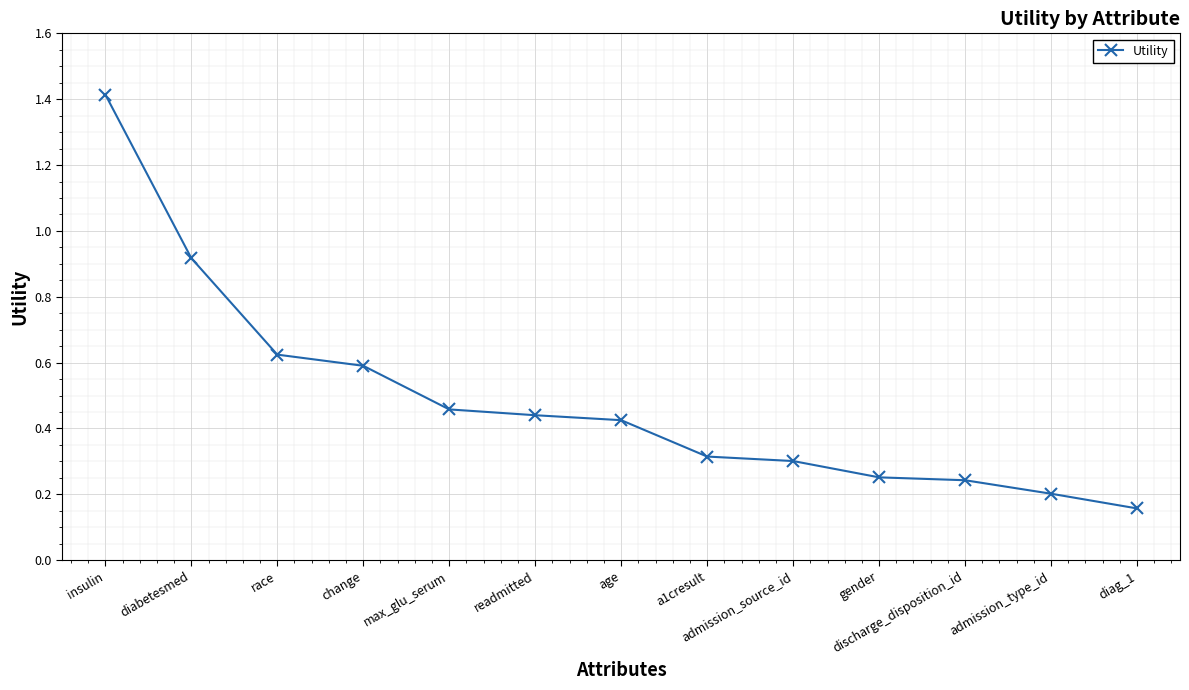

What is the sum of all values?

6.3